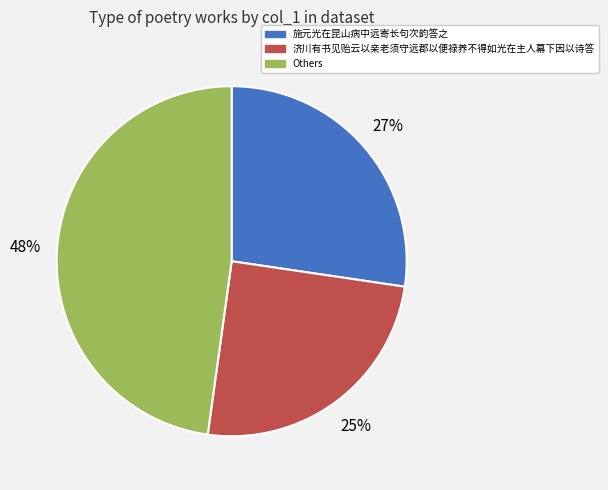

To the nearest percent, what is the average slice percentage?

33%